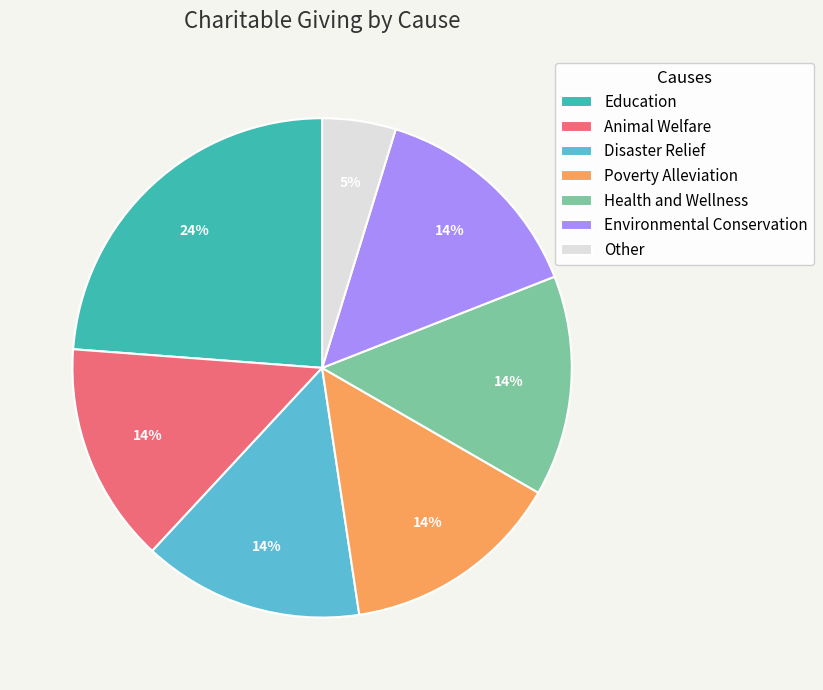

How many slices are in this pie chart?

7